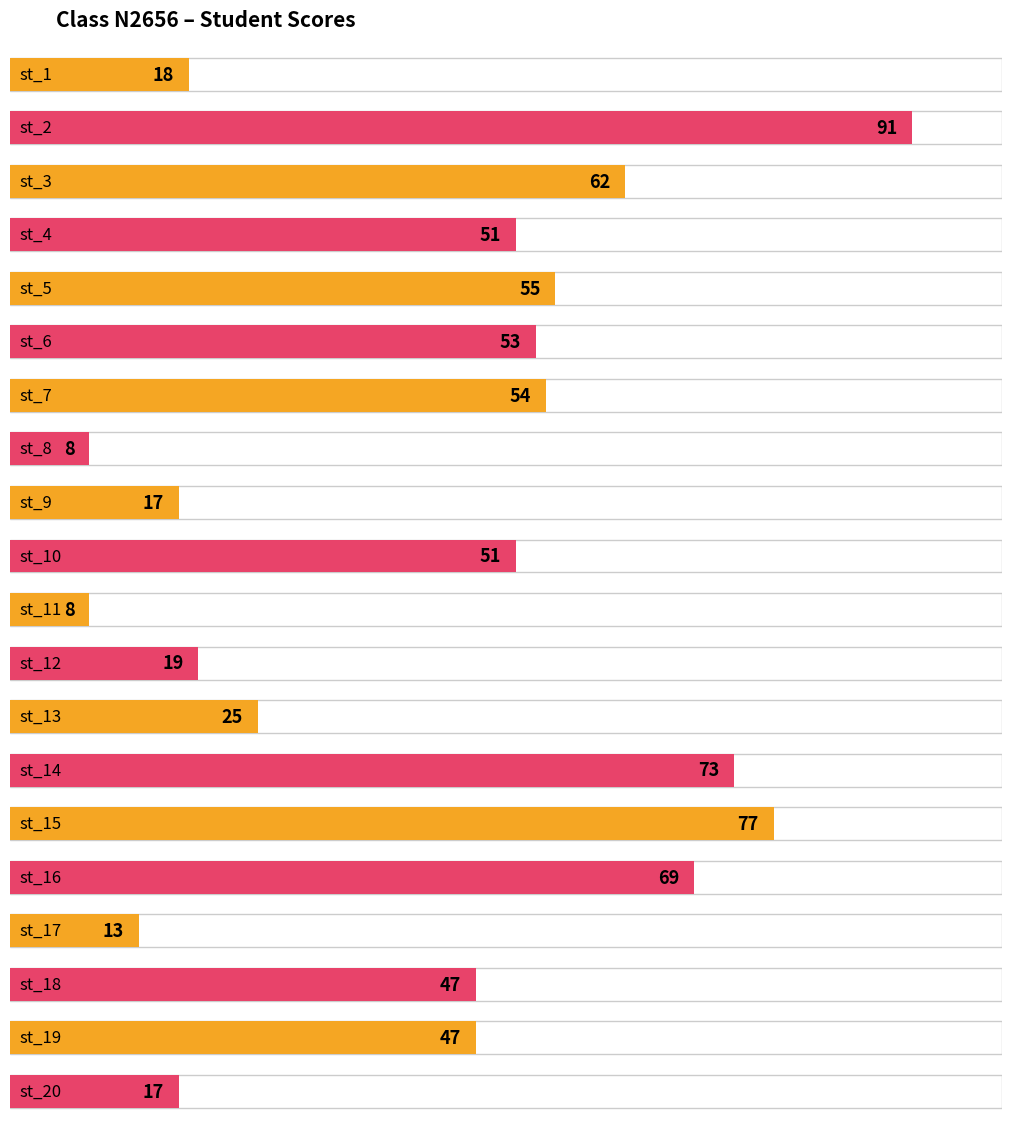

Does the chart contain stacked bars?

No